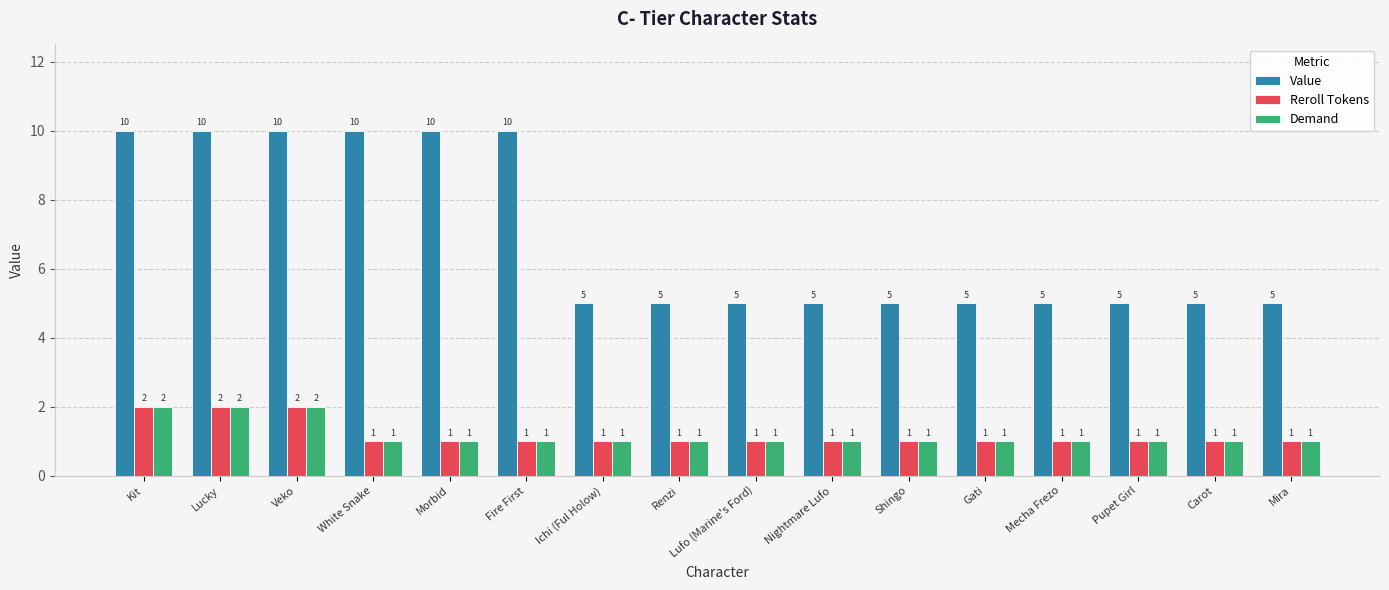

Reading left to right, list all the values displayed in this chart.

Value: Kit=10	Lucky=10	Veko=10	White Snake=10	Morbid=10	Fire First=10	Ichi (Ful Holow)=5	Renzi=5	Lufo (Marine's Ford)=5	Nightmare Lufo=5	Shingo=5	Gati=5	Mecha Frezo=5	Pupet Girl=5	Carot=5	Mira=5
Reroll Tokens: Kit=2	Lucky=2	Veko=2	White Snake=1	Morbid=1	Fire First=1	Ichi (Ful Holow)=1	Renzi=1	Lufo (Marine's Ford)=1	Nightmare Lufo=1	Shingo=1	Gati=1	Mecha Frezo=1	Pupet Girl=1	Carot=1	Mira=1
Demand: Kit=2	Lucky=2	Veko=2	White Snake=1	Morbid=1	Fire First=1	Ichi (Ful Holow)=1	Renzi=1	Lufo (Marine's Ford)=1	Nightmare Lufo=1	Shingo=1	Gati=1	Mecha Frezo=1	Pupet Girl=1	Carot=1	Mira=1